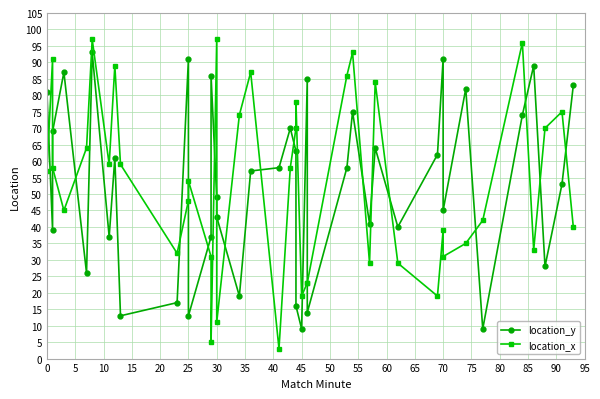

Which series has the largest range (max minus min)?

location_x